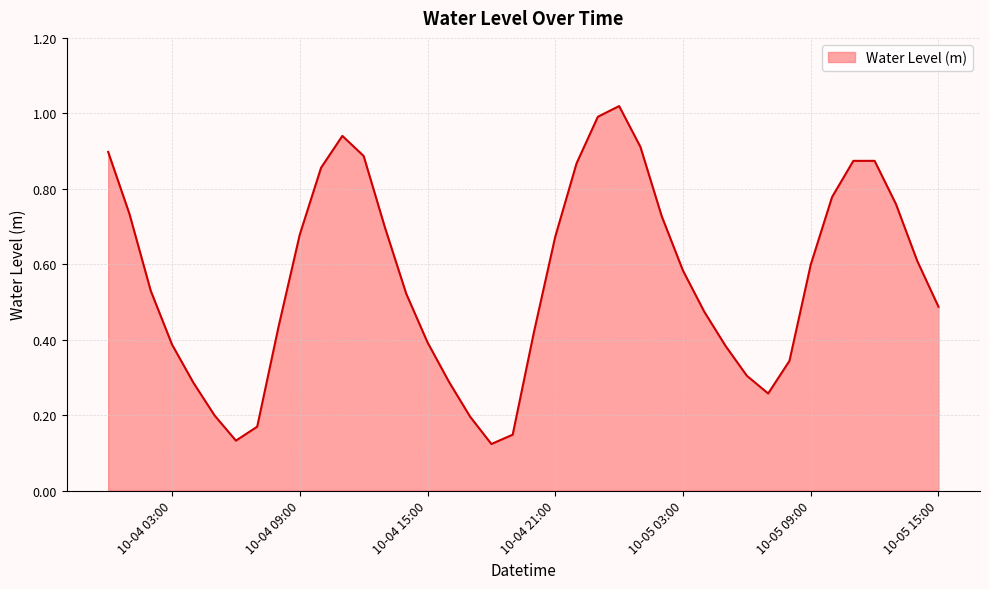

Reading right to left, transcribe all the data shown in this chart.

0.5	0.6	0.8	0.9	0.9	0.8	0.6	0.3	0.3	0.3	0.4	0.5	0.6	0.7	0.9	1.0	1.0	0.9	0.7	0.4	0.1	0.1	0.2	0.3	0.4	0.5	0.7	0.9	0.9	0.9	0.7	0.4	0.2	0.1	0.2	0.3	0.4	0.5	0.7	0.9